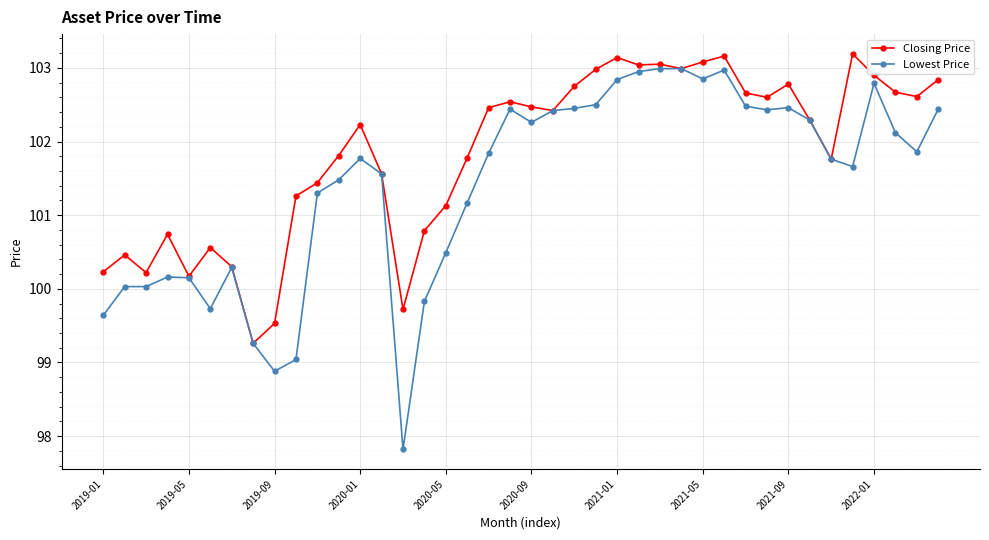

What is the value of the Closing Price point at the 30th from the left?

103.2